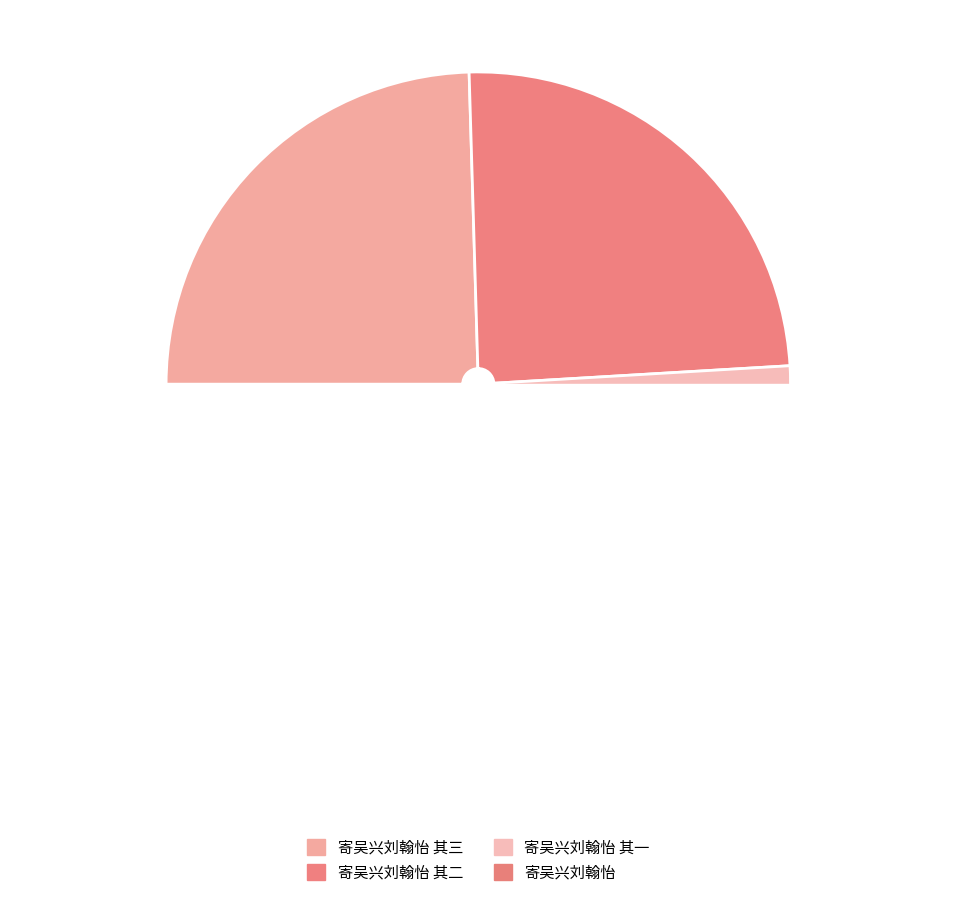

Does any single category account for the majority?

No